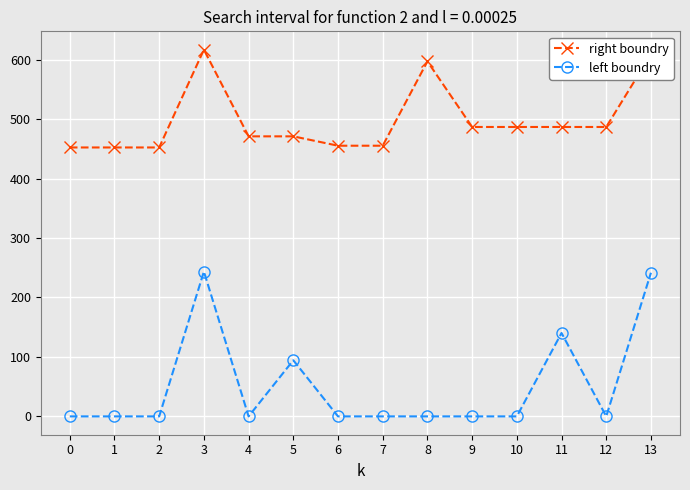

The left boundry series shows -119.9 at 4. True or false?

False